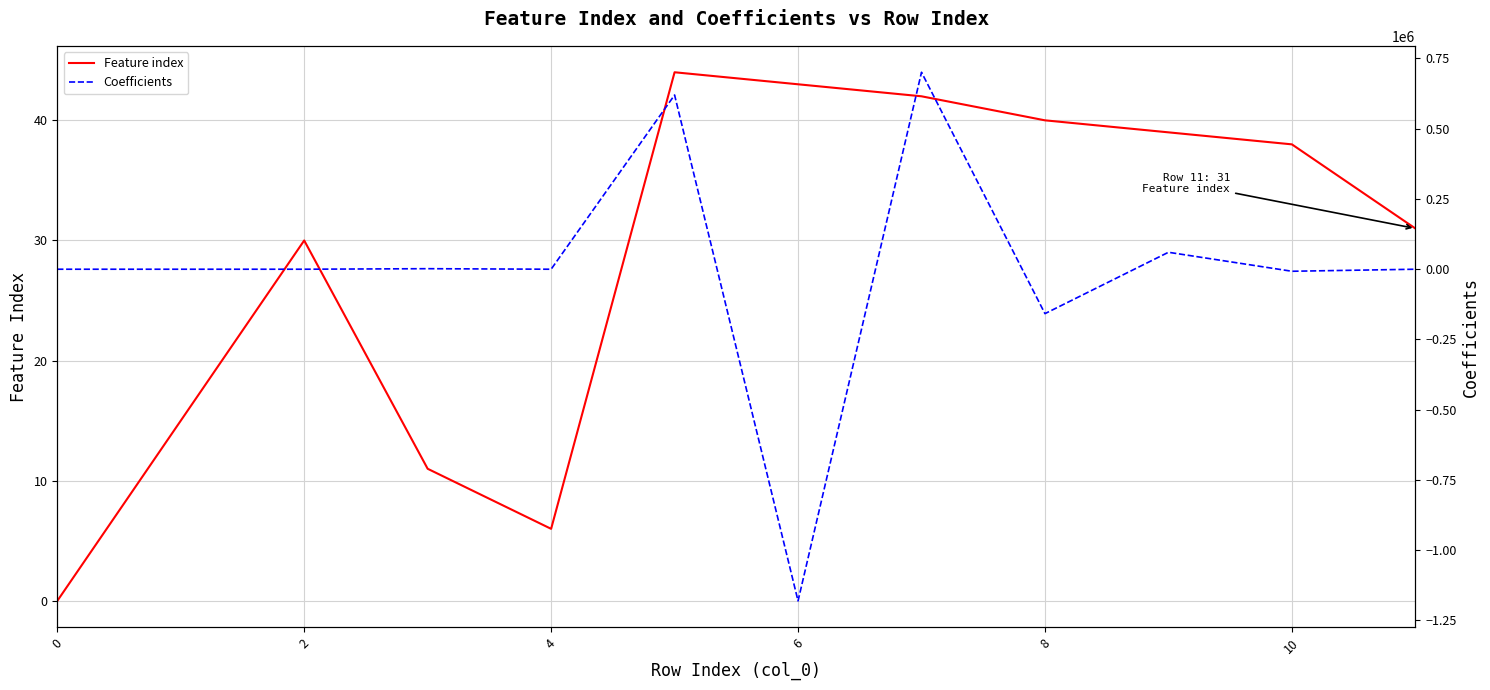

What is the maximum value for Feature index?

44